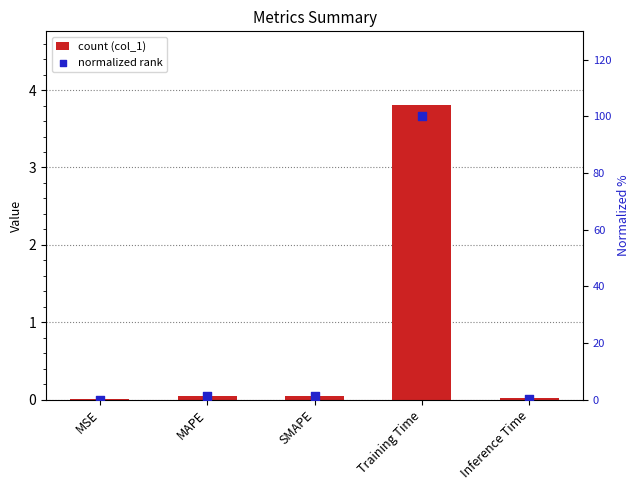

At how many categories does at least one series exceed 11?

1